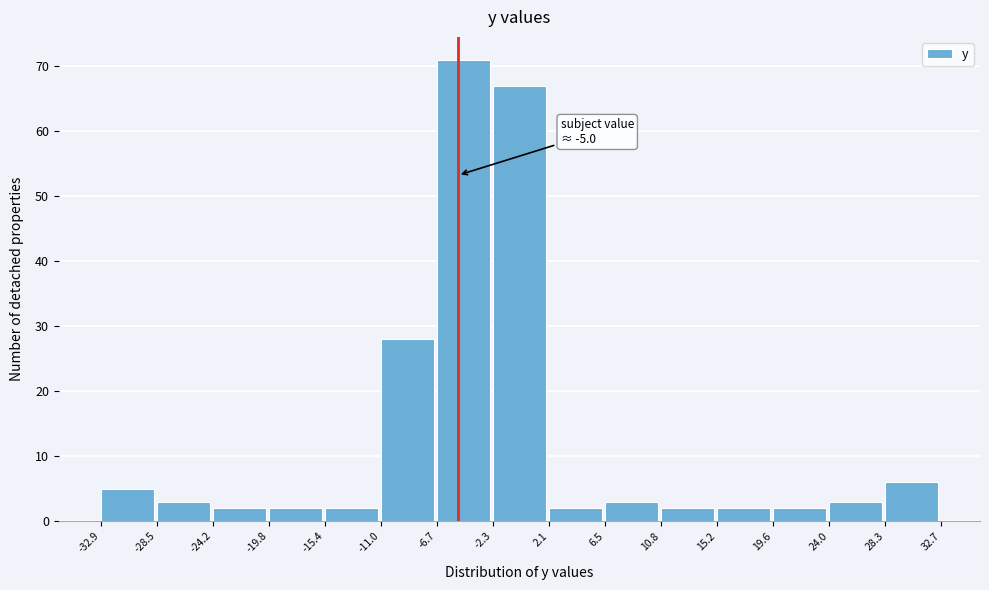

Which range on the x-axis has the tallest bar?

-6.7 to -2.3